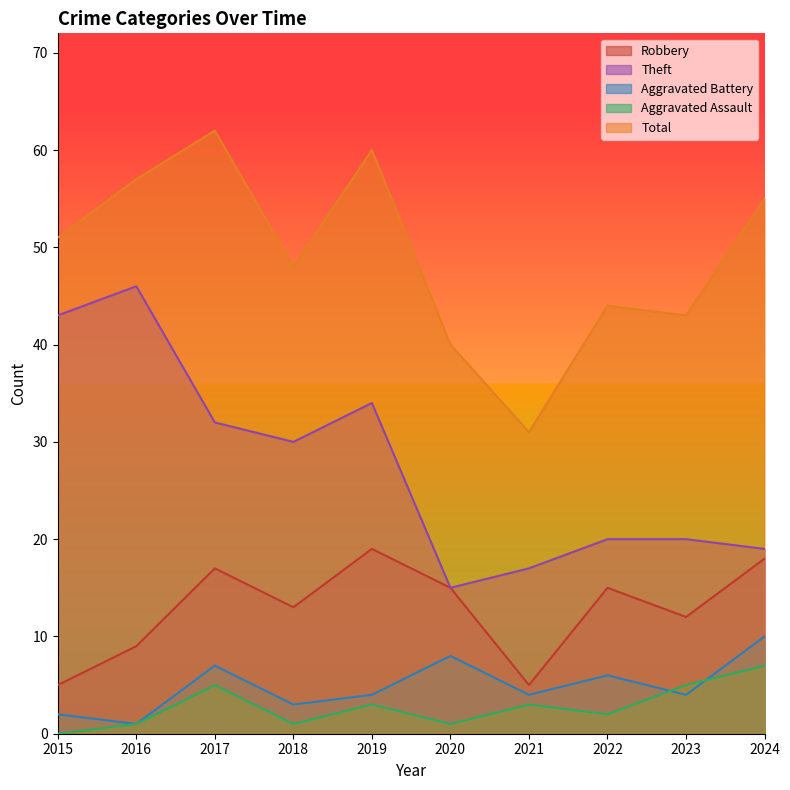

Count the number of data series in this chart.

5